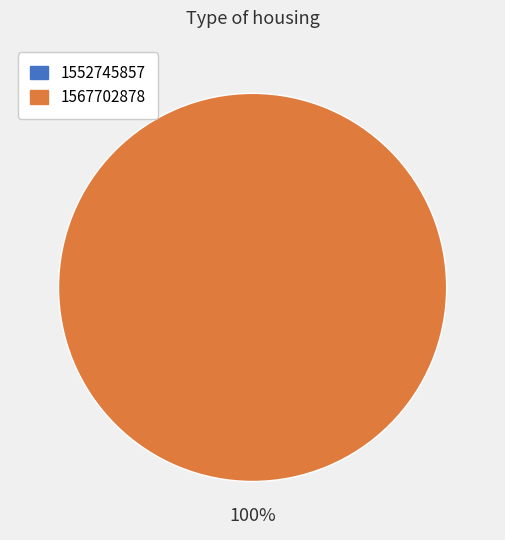

Is it true that 1567702878 is 100% of the pie?

True